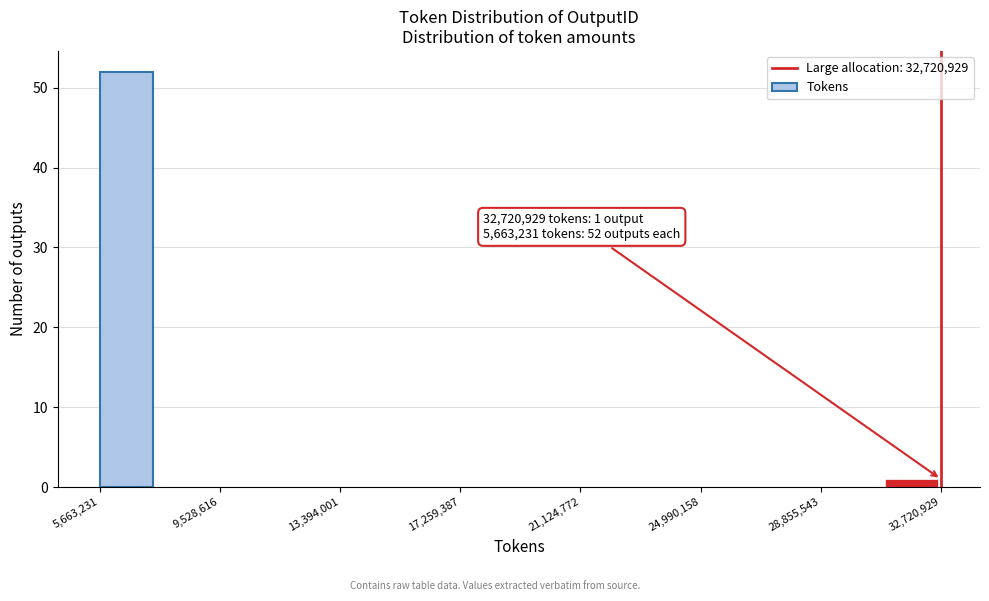

Around what value on the x-axis is the tallest bar? Give the approximate position of its centre, as read against the axis.

6500000